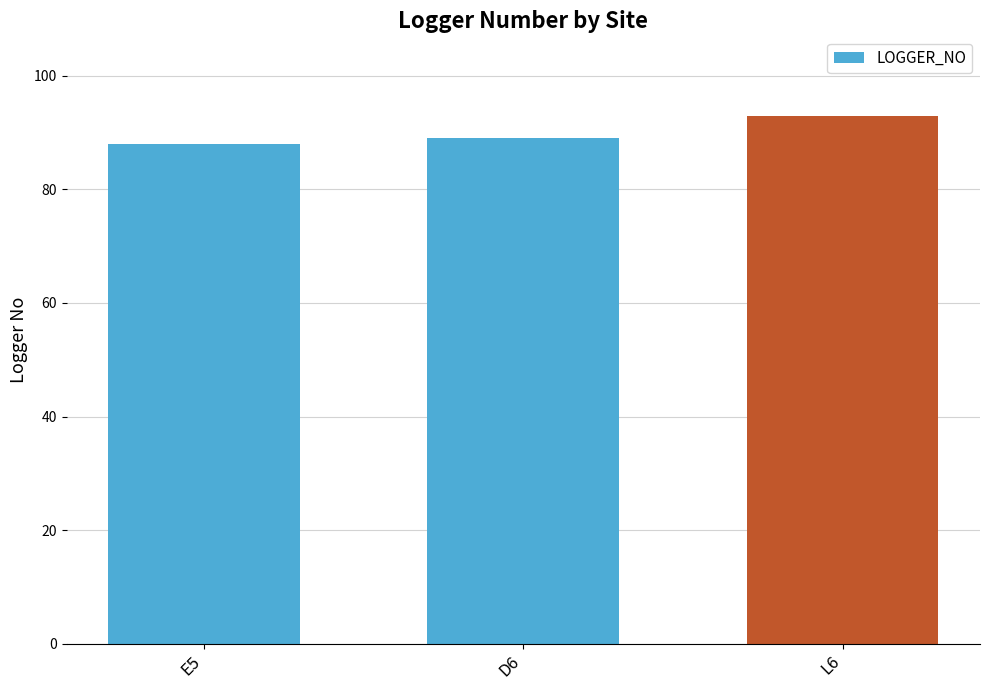

Count the values in the range 88 to 93.

3